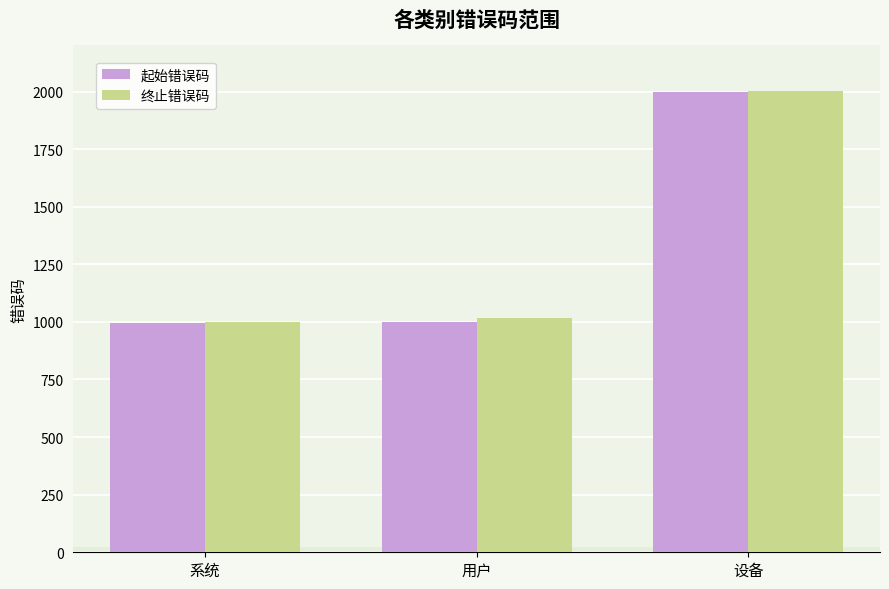

What is the average value of the 终止错误码 series?

1340